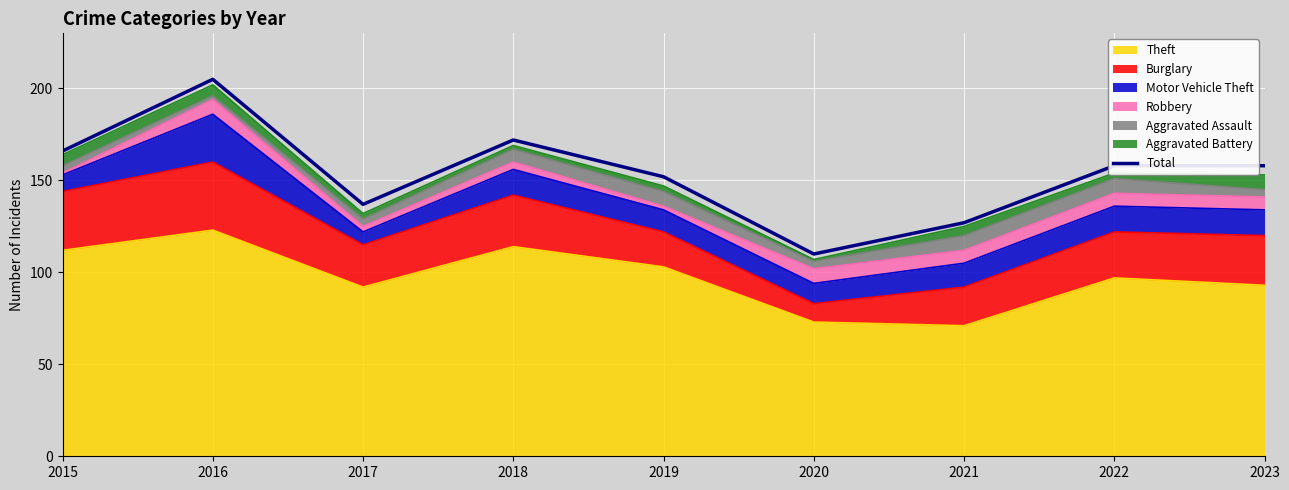

What is the greatest value displayed?

205